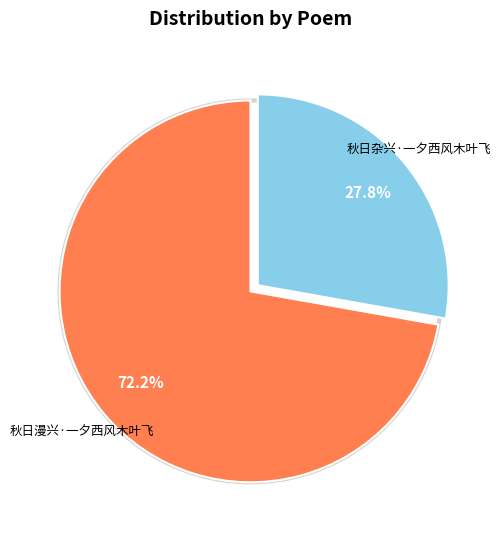

What is the largest slice in the pie chart?

秋日漫兴·一夕西风木叶飞